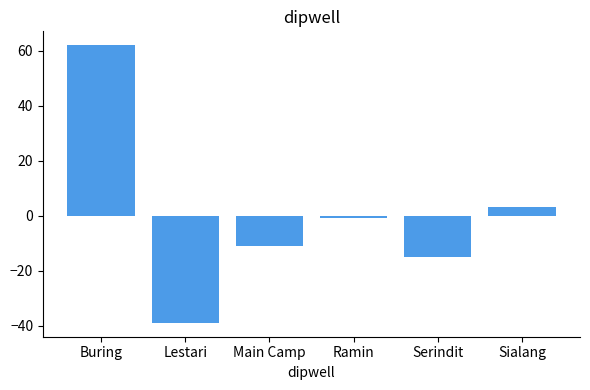

Between Sialang and Buring, which is larger?

Buring